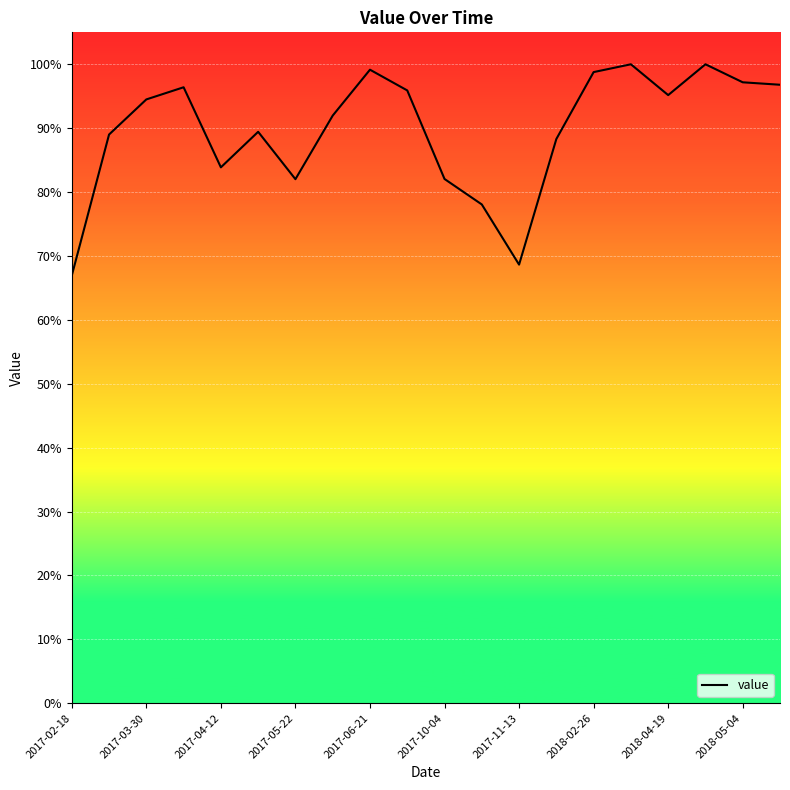

What is the minimum value shown in the chart?

66.9